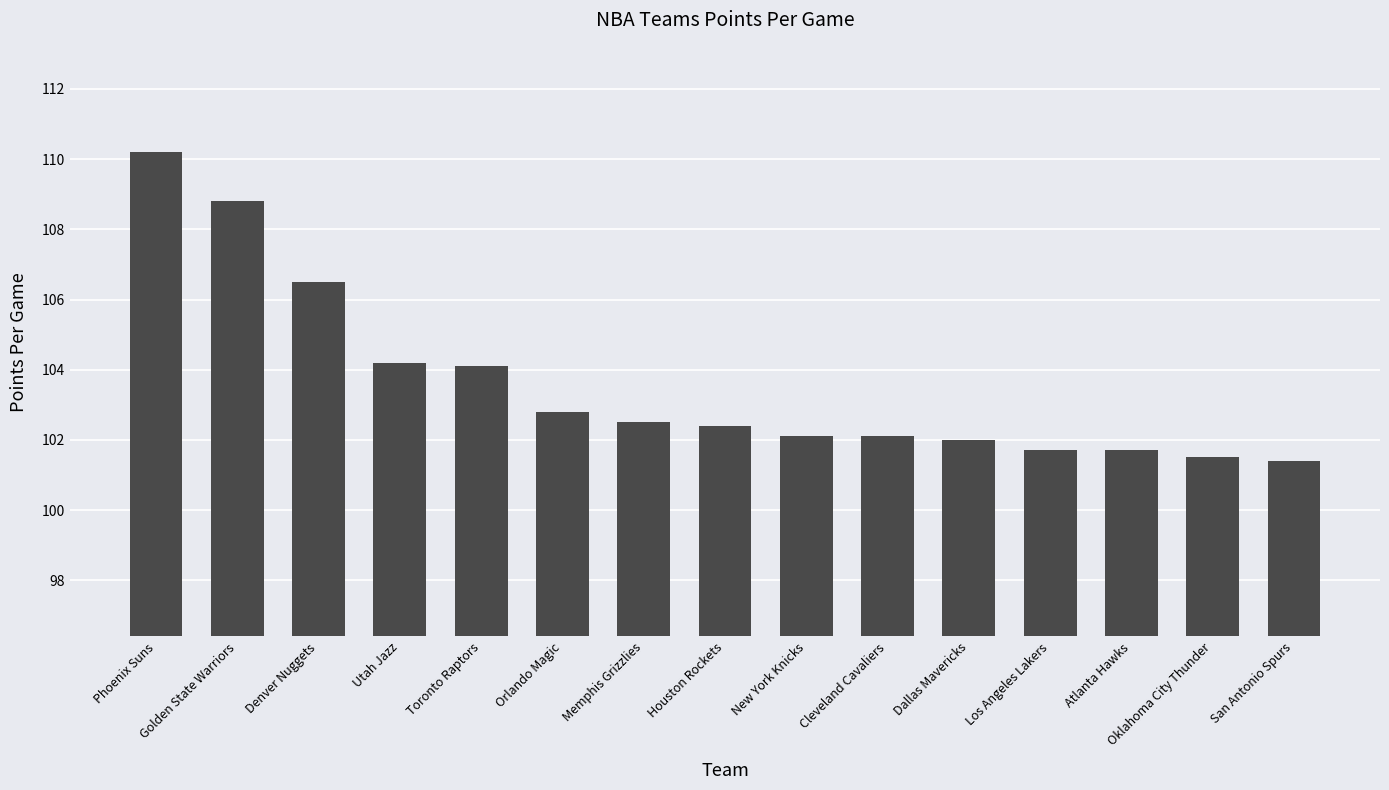

What is the value of the 2nd bar from the left?

108.8